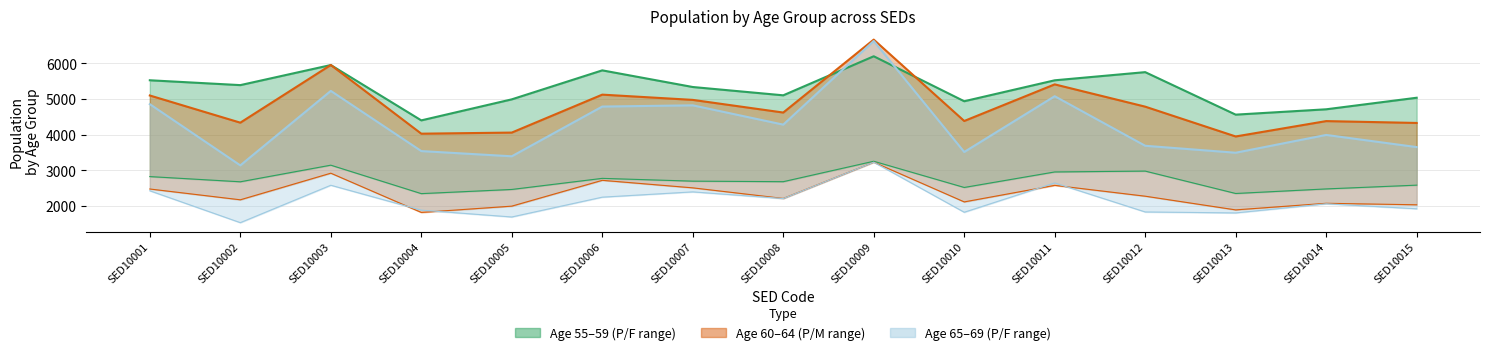

At how many categories does at least one series exceed 5597?

4